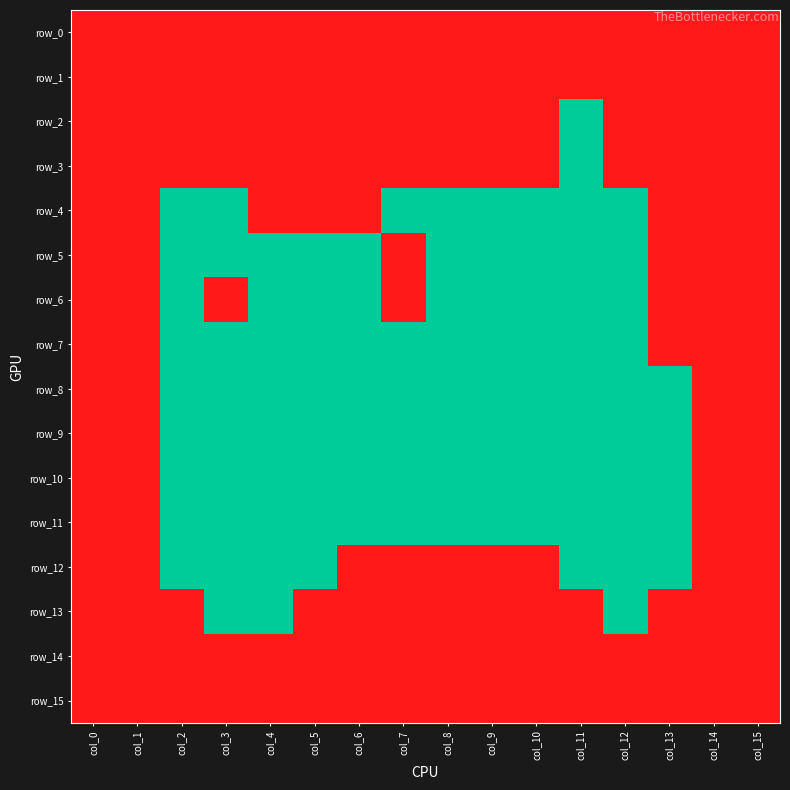

What is the total value across all series at col_5?

8